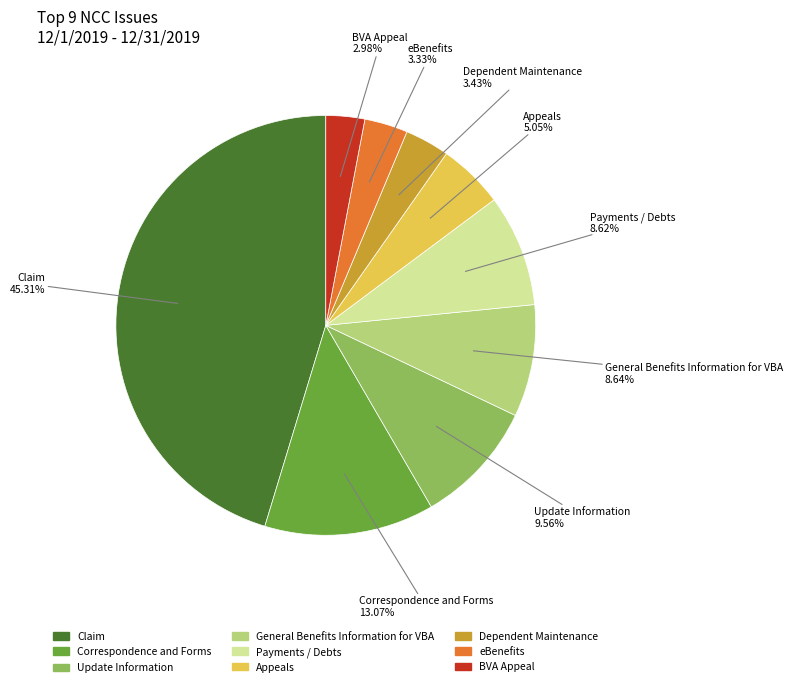

Is the sum of BVA Appeal and Claim greater than half?

No